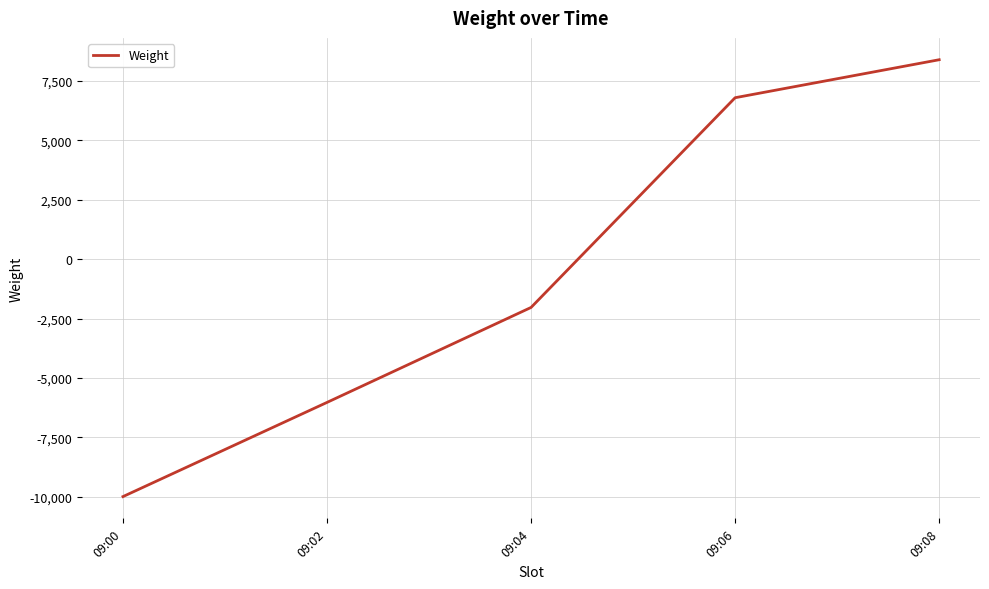

What is the ratio of the value at 09:08 to the value at 09:06?

1.2